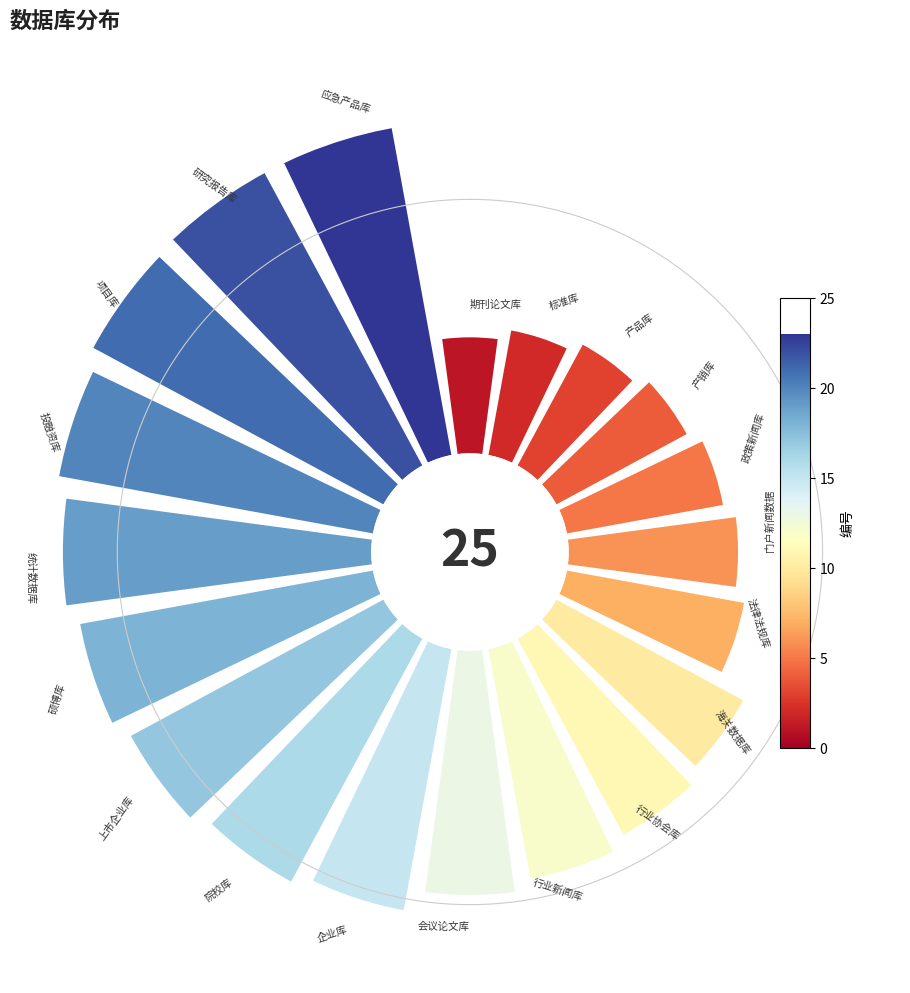

True or false: 17 accounts for 1% of the total.

False